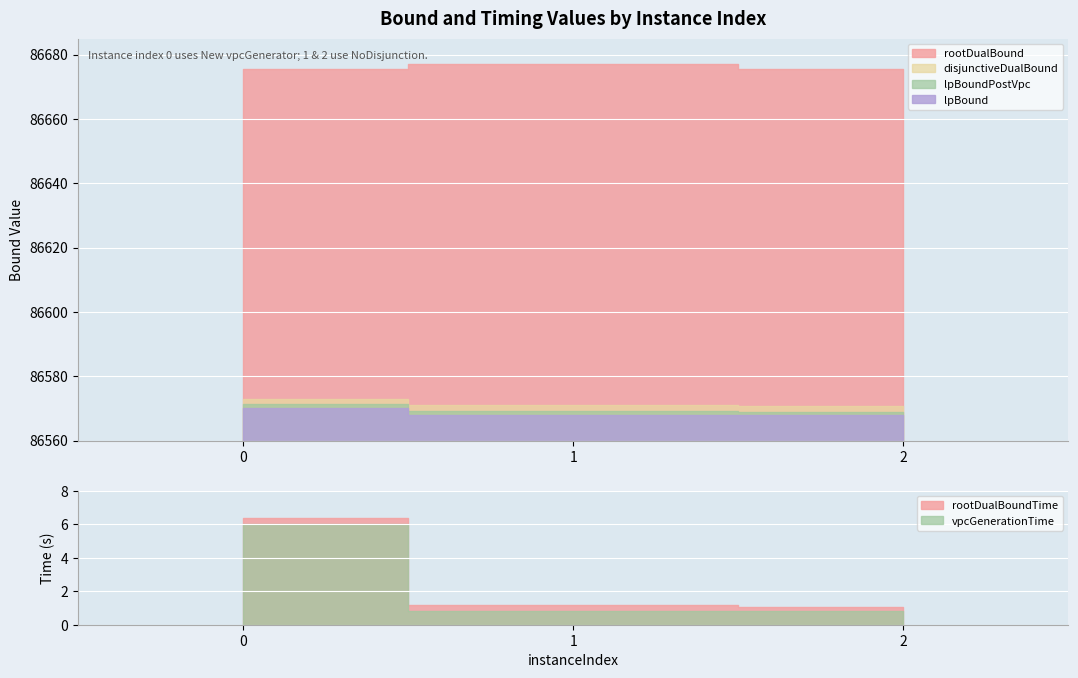

The vpcGenerationTime series shows 0.2 at 1. True or false?

False